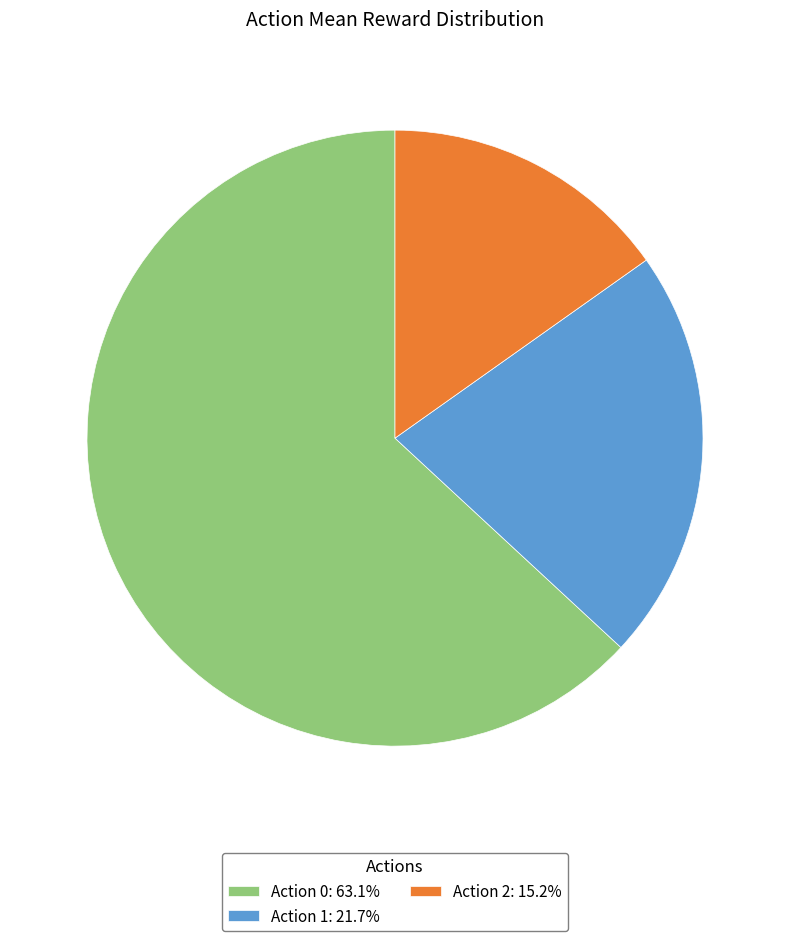

Is there any slice that represents more than half of the pie?

Yes